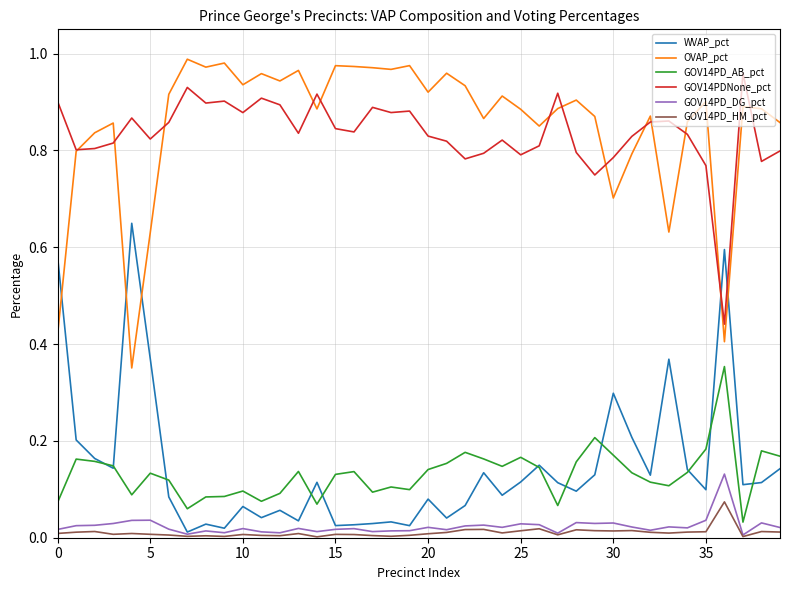

True or false: GOV14PDNone_pct and GOV14PD_DG_pct cross at least once.

False